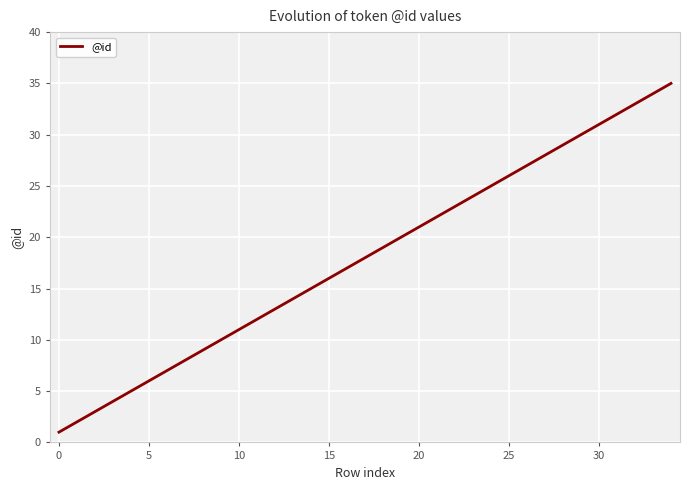

What is the difference between the maximum and minimum values?

34